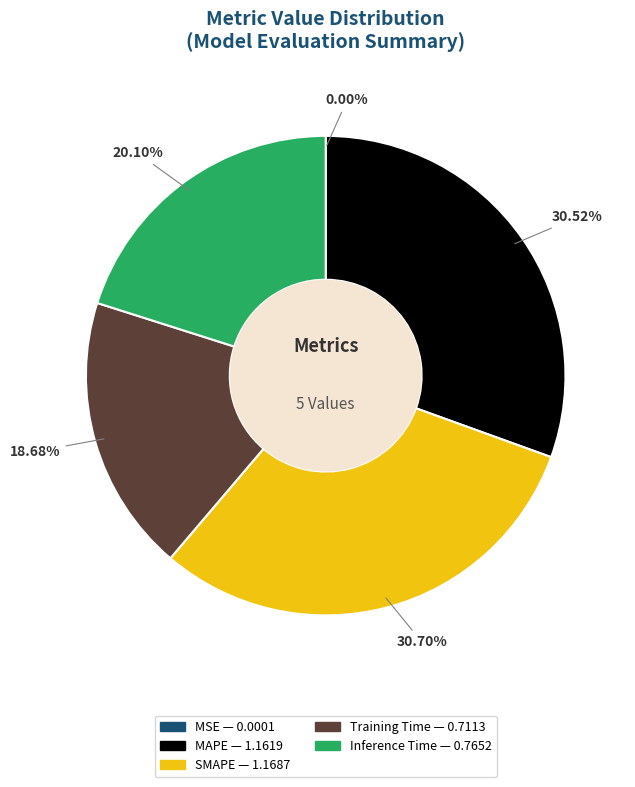

Is there a majority slice in this chart?

No